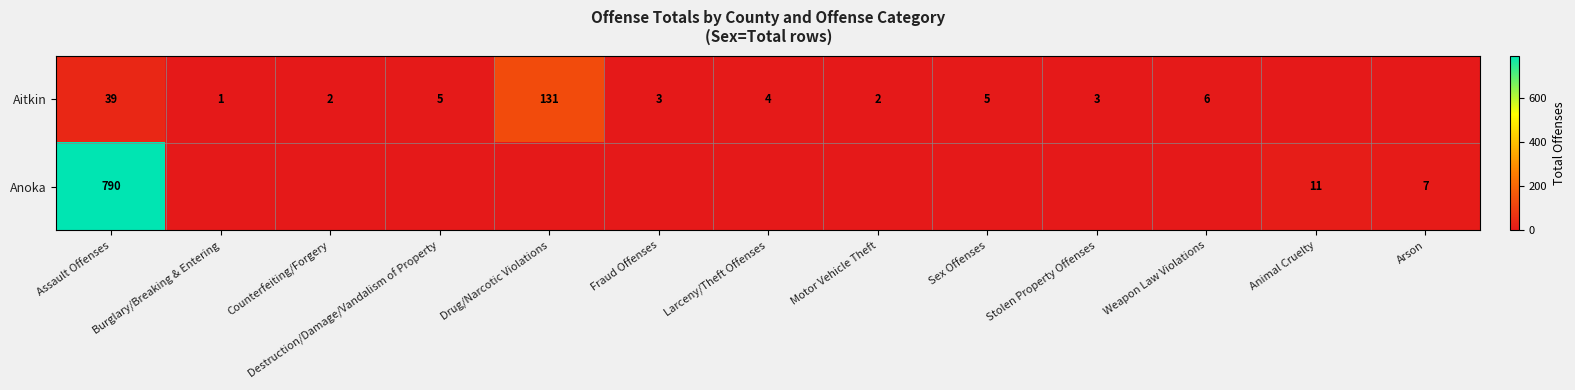

Count the number of categories in the chart.

13